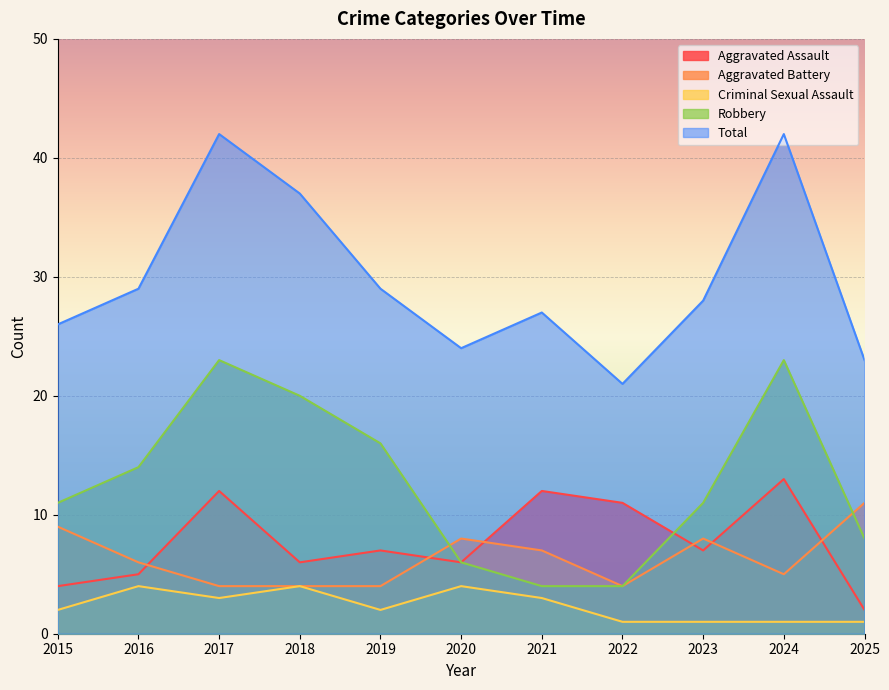

Where is Robbery nearest to the value 13?

2016